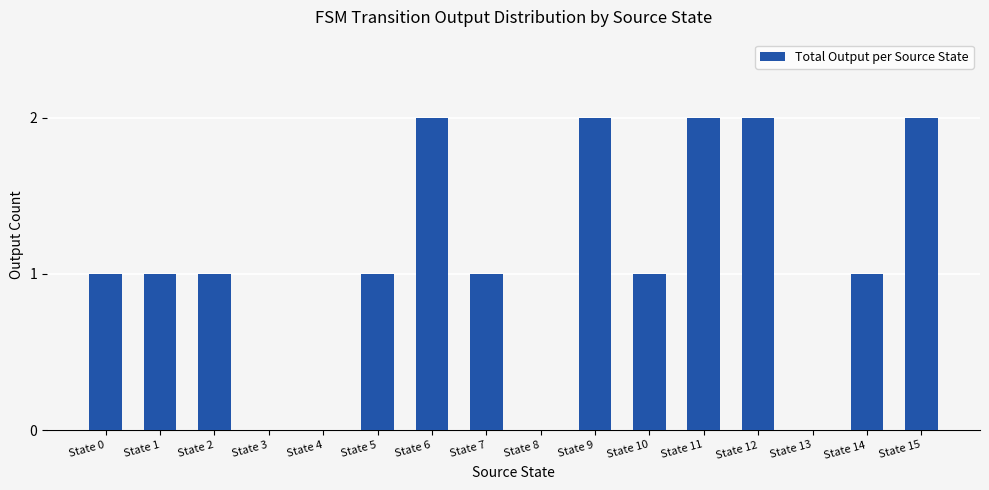

The value at State 0 is 2. True or false?

False